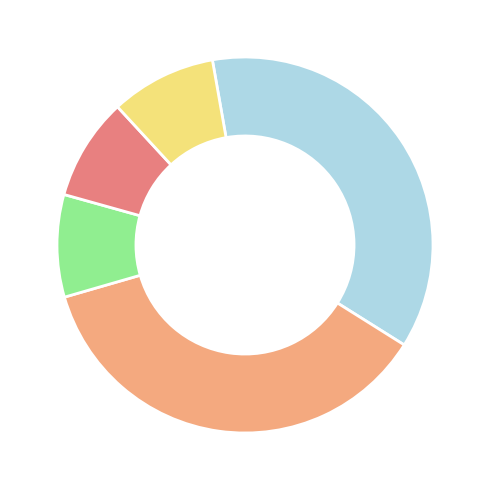

Is there any slice that represents more than half of the pie?

No